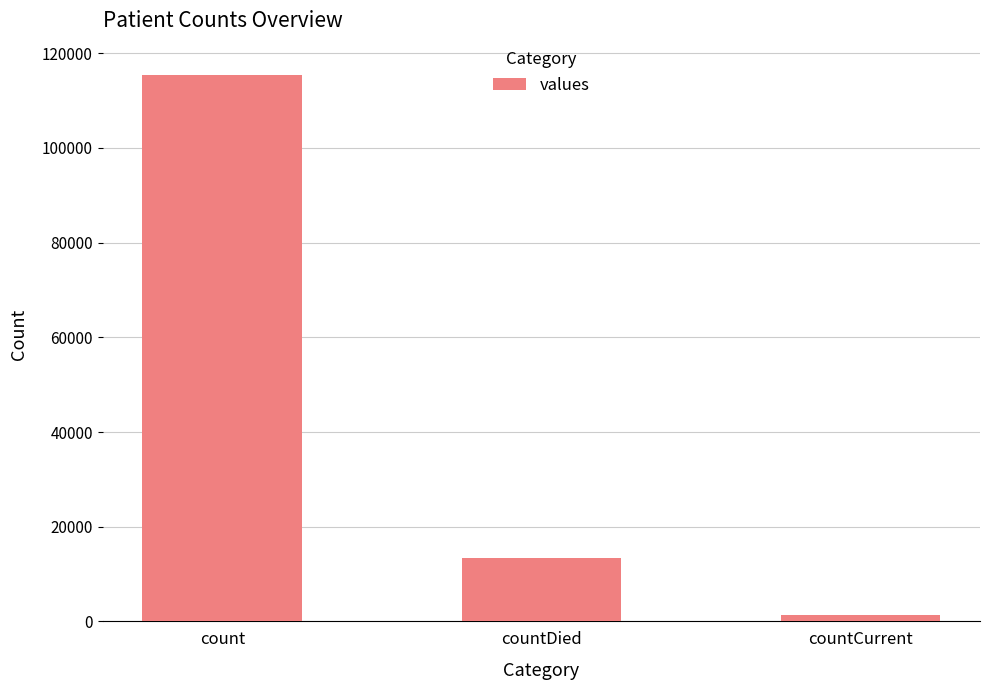

Which has a higher value, count or countDied?

count